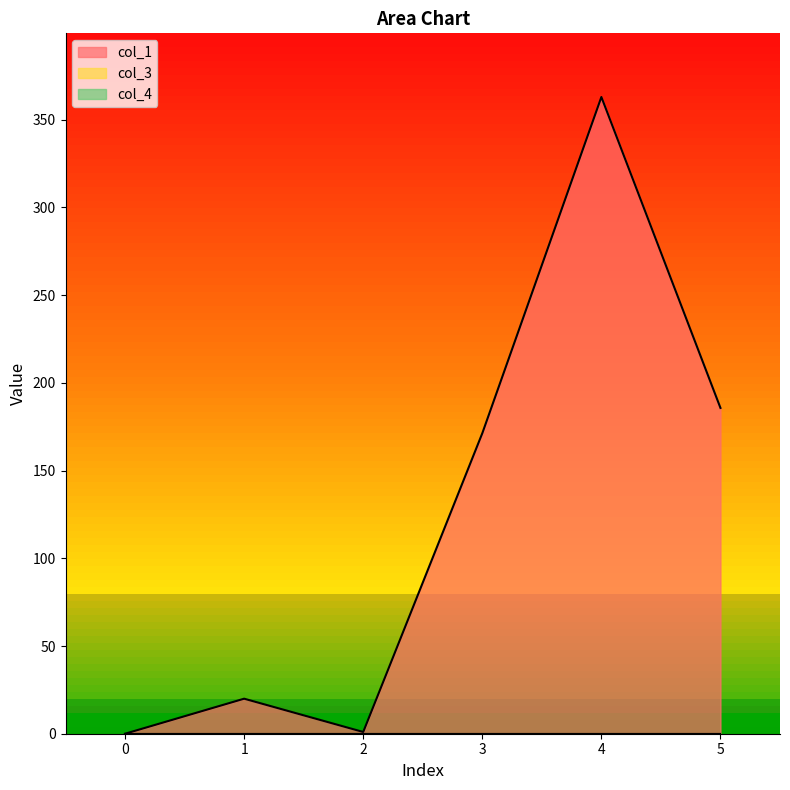

How many lines are shown in the chart?

3